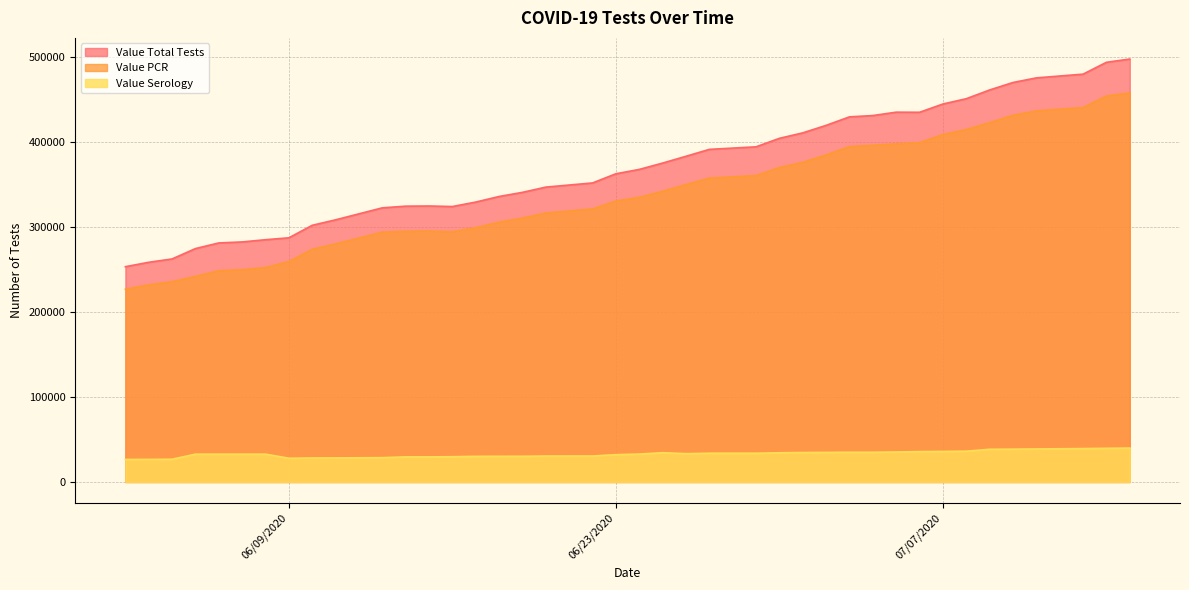

Is it true that Value Serology equals 18197 at 06/04/2020?

False